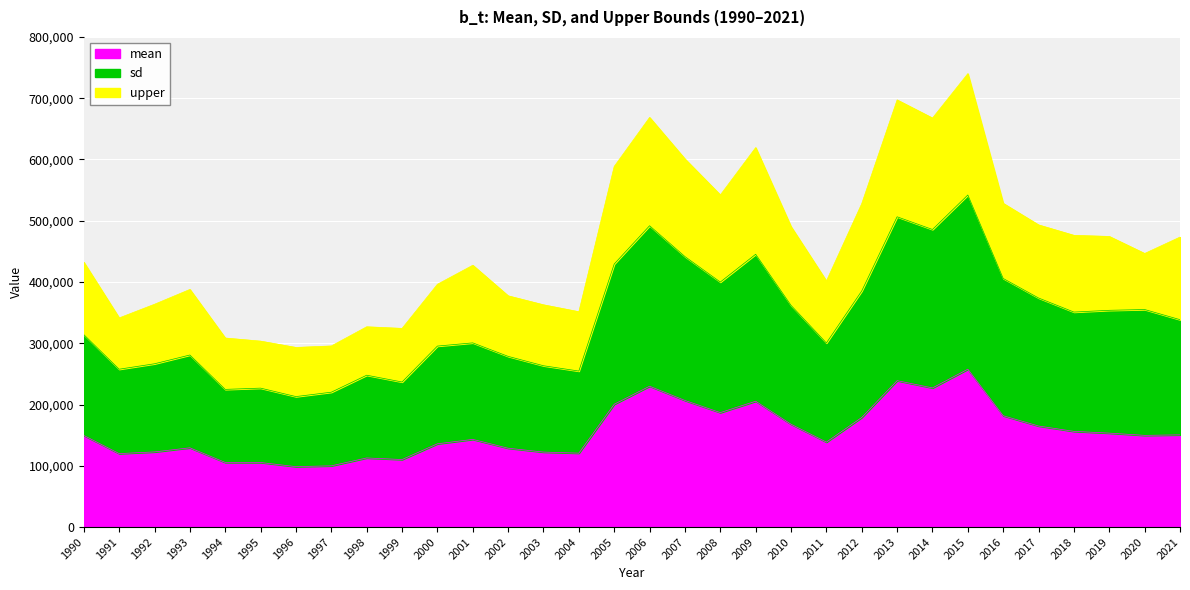

What is the value of the upper point at the 13th from the left?

377441.9